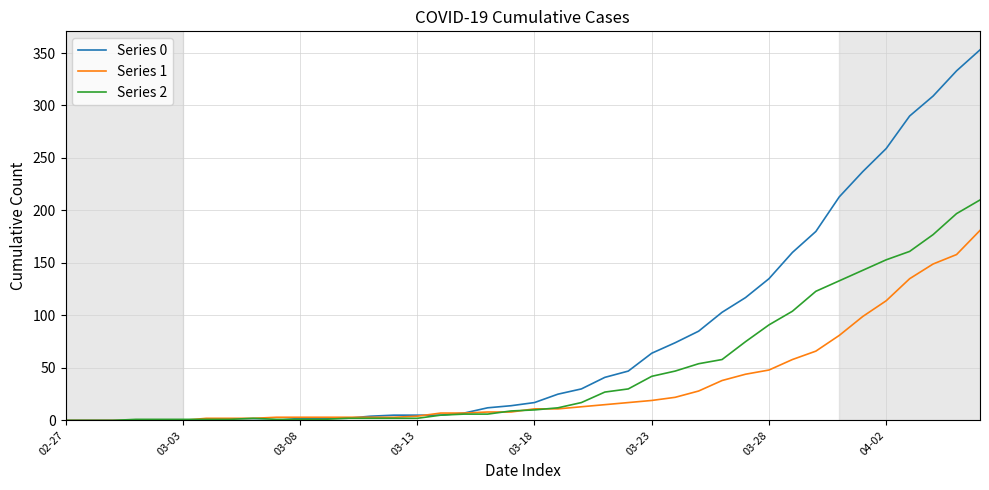

What are all the series names shown in the legend?

Series 0, Series 1, Series 2